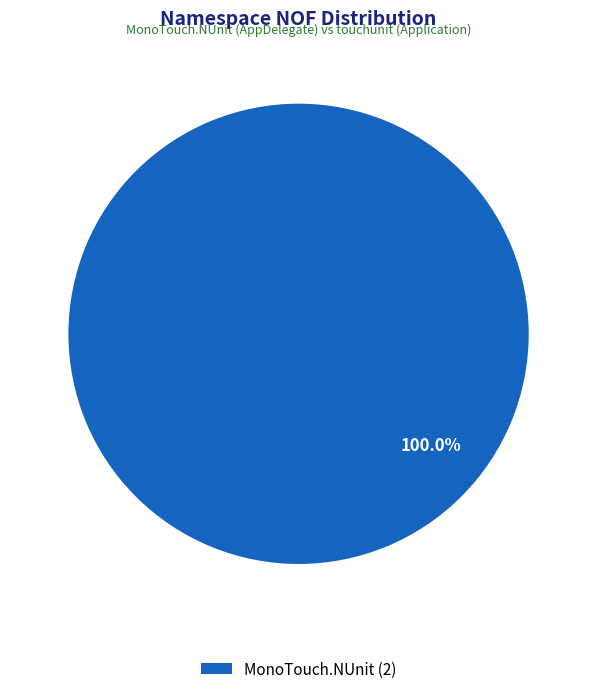

Does any single category account for the majority?

Yes